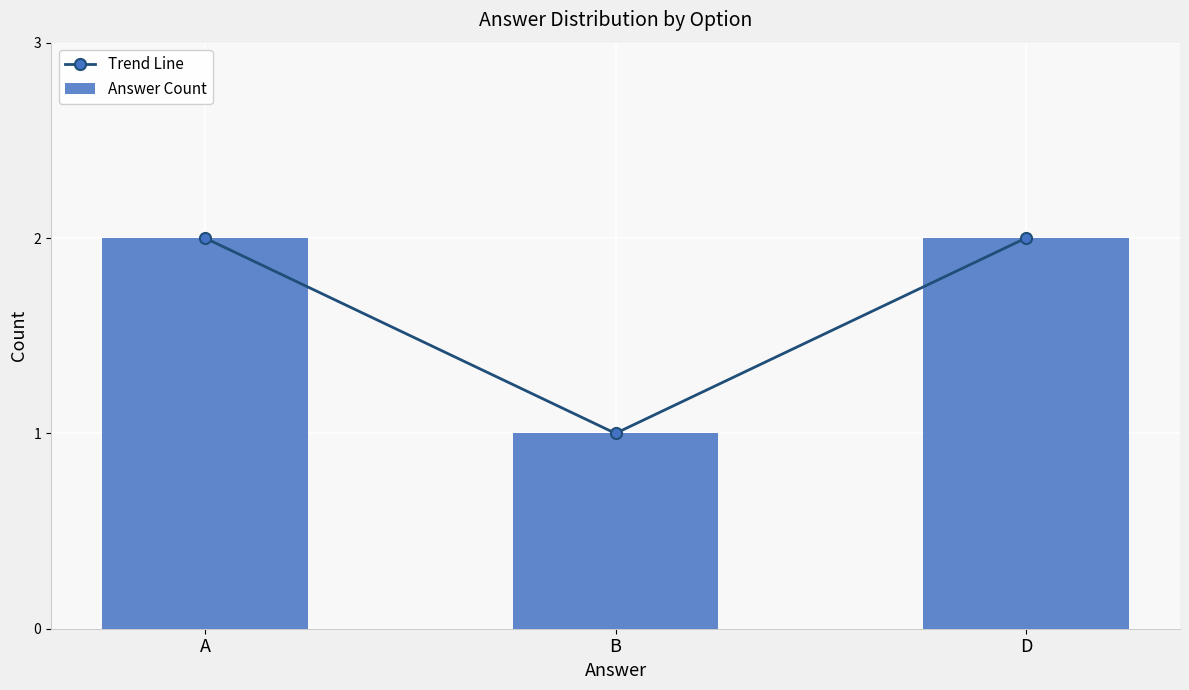

How many groups of bars are there?

3